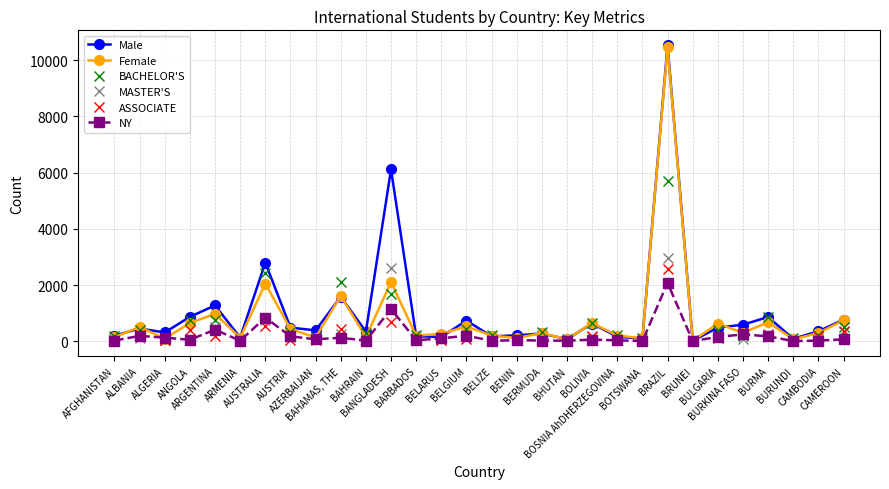

What is the minimum value shown in the chart?

2